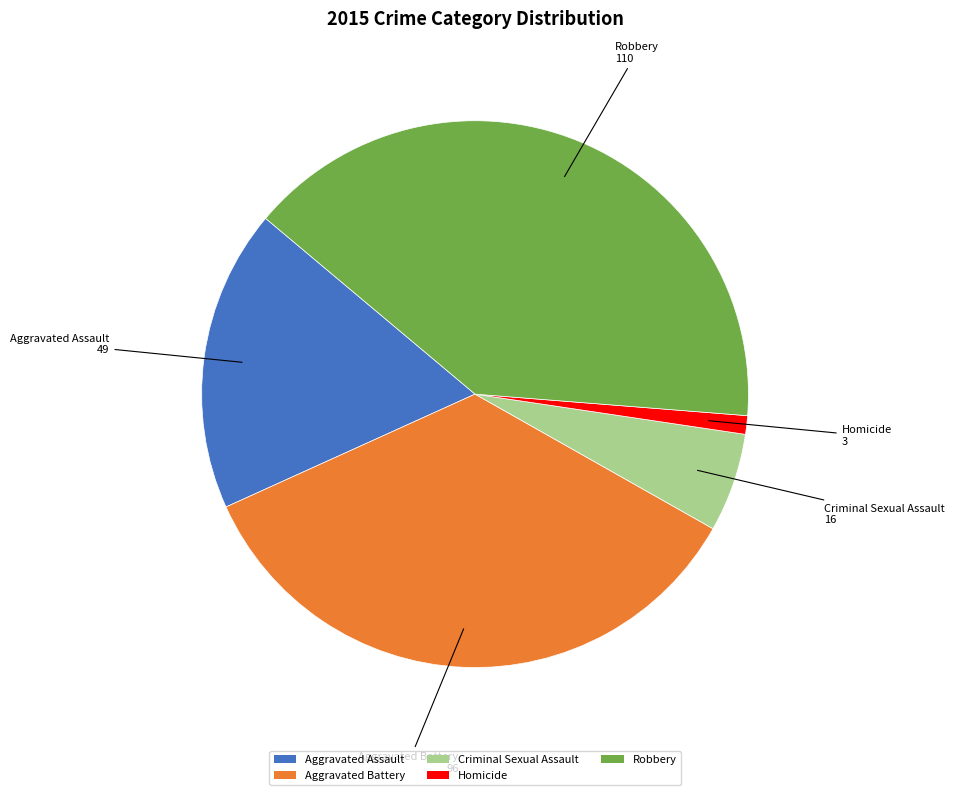

Which has a higher value, Homicide or Criminal Sexual Assault?

Criminal Sexual Assault